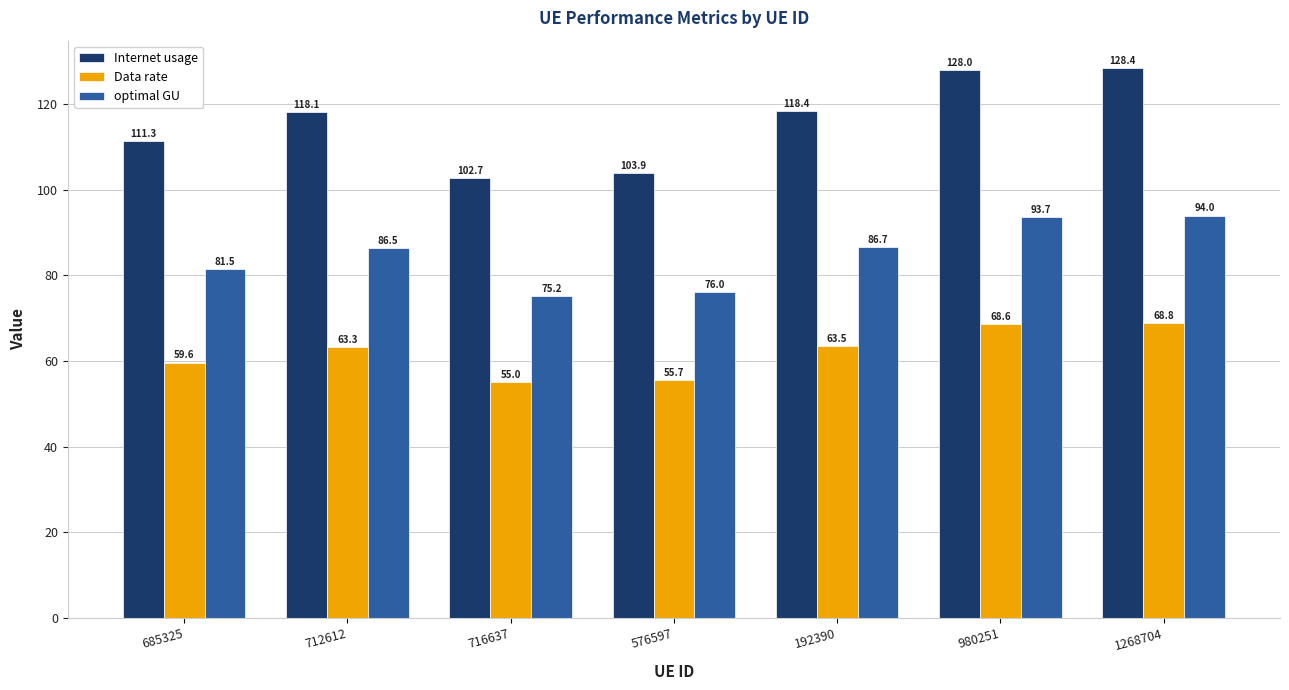

At which category is the sum across all series the highest?

1268704